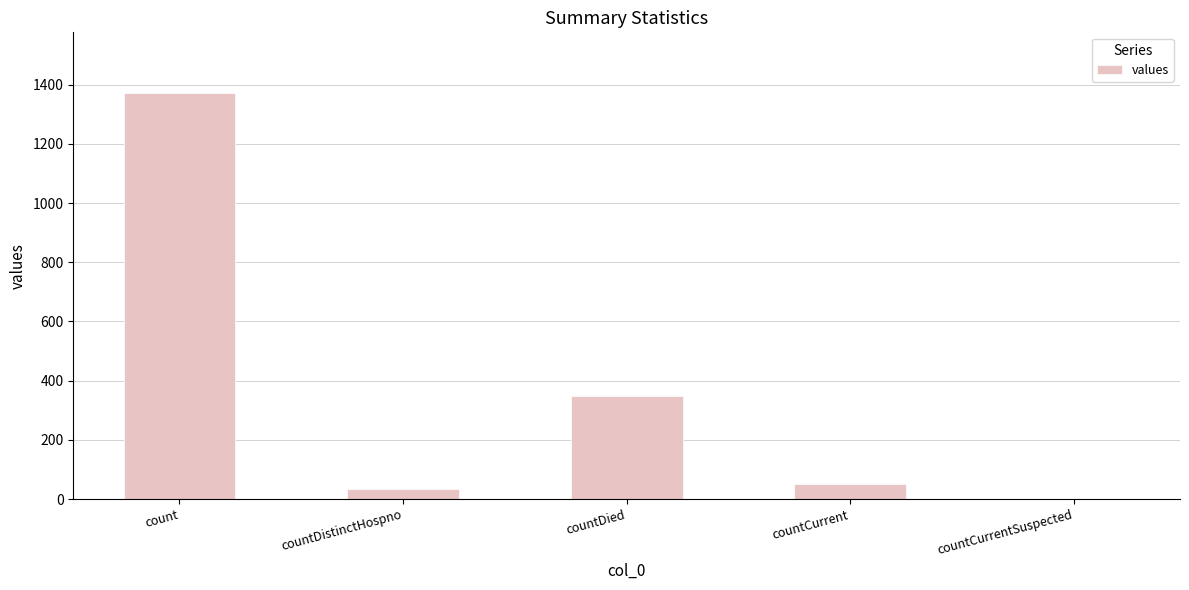

Reading right to left, what are all the values shown in this chart?

countCurrentSuspected=0	countCurrent=52	countDied=349	countDistinctHospno=33	count=1371